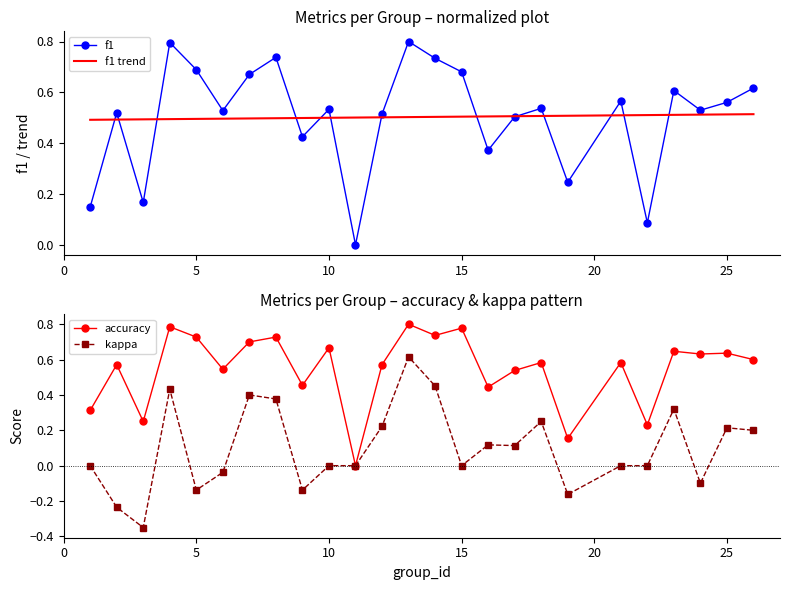

Rank the series by their maximum value, from highest to lowest.

f1, accuracy, kappa